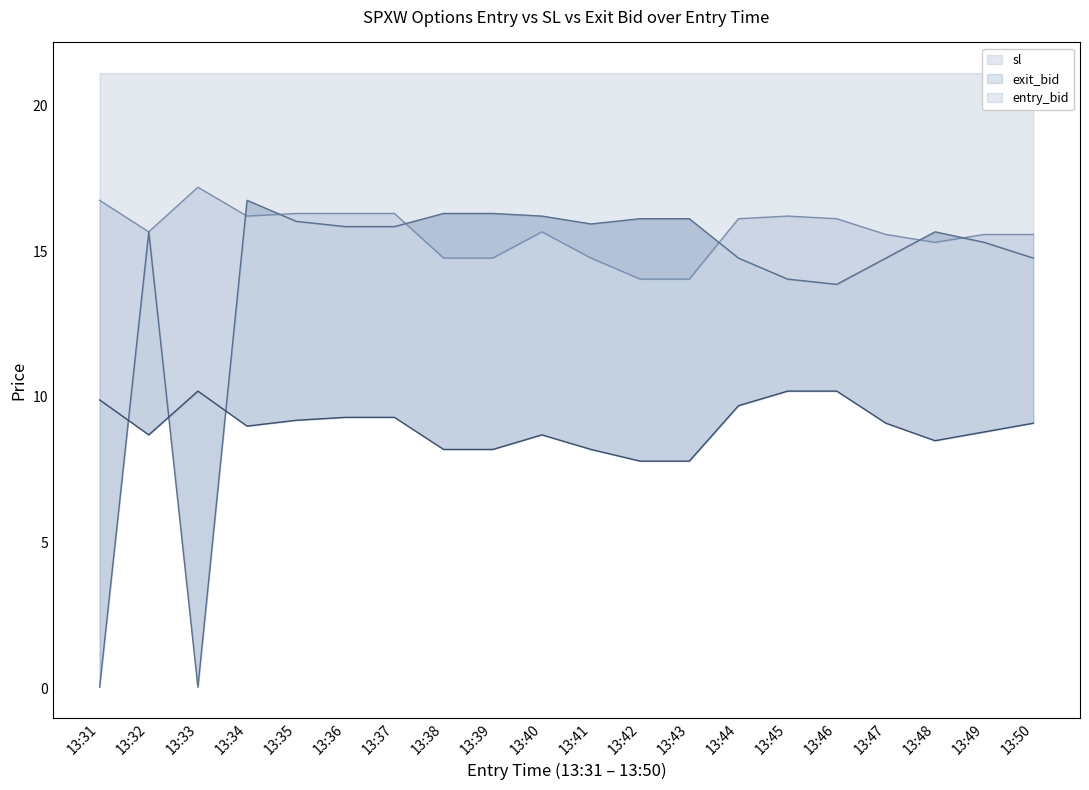

What is the value of the sl_line point at the 8th from the left?

14.8